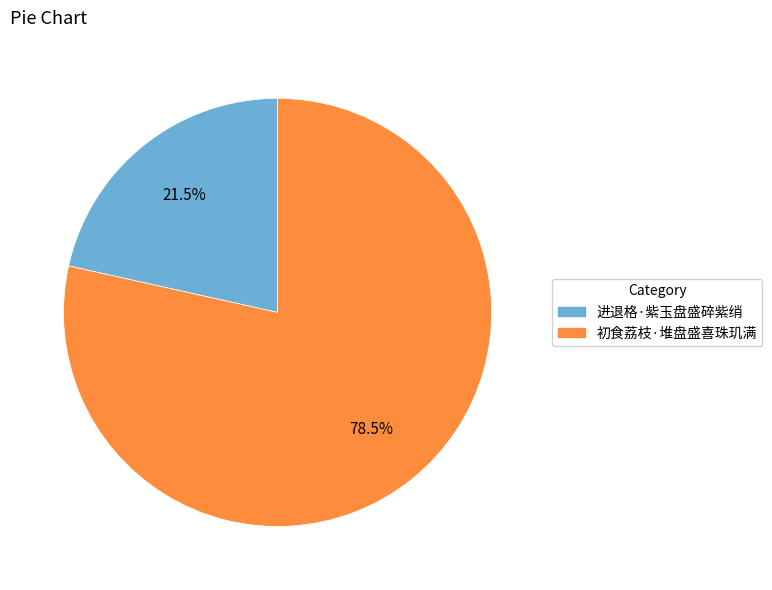

Is 初食荔枝·堆盘盛喜珠玑满 the majority of the pie?

Yes